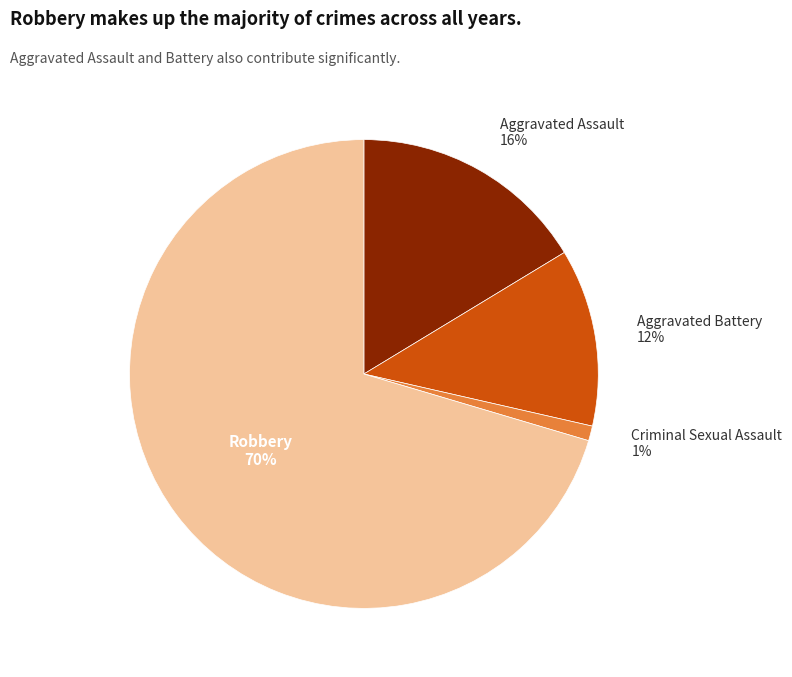

The Criminal Sexual Assault slice represents 1% of the pie. True or false?

True